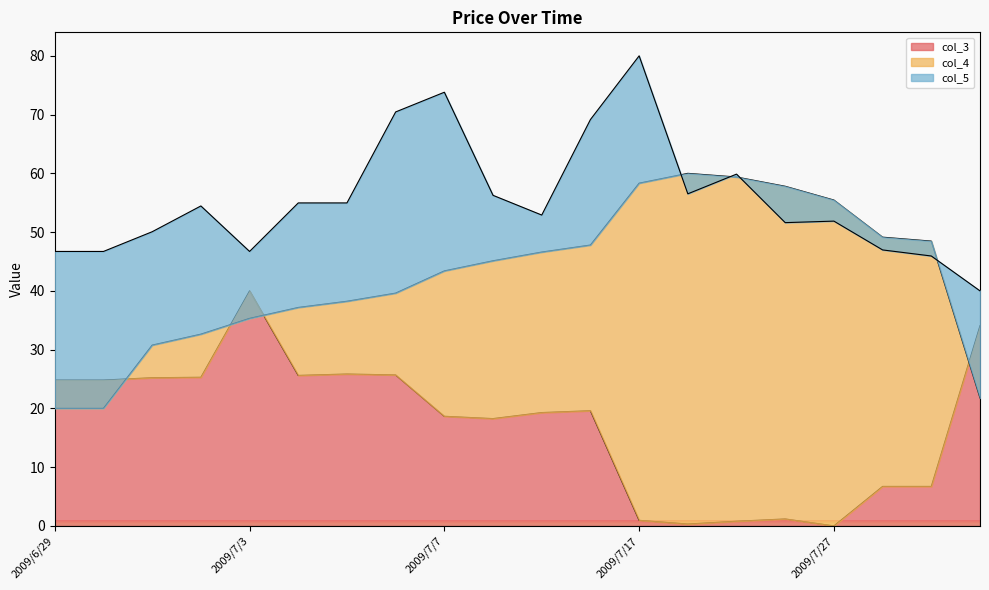

What is the difference between the second highest and second lowest values in the col_3 series?

33.8